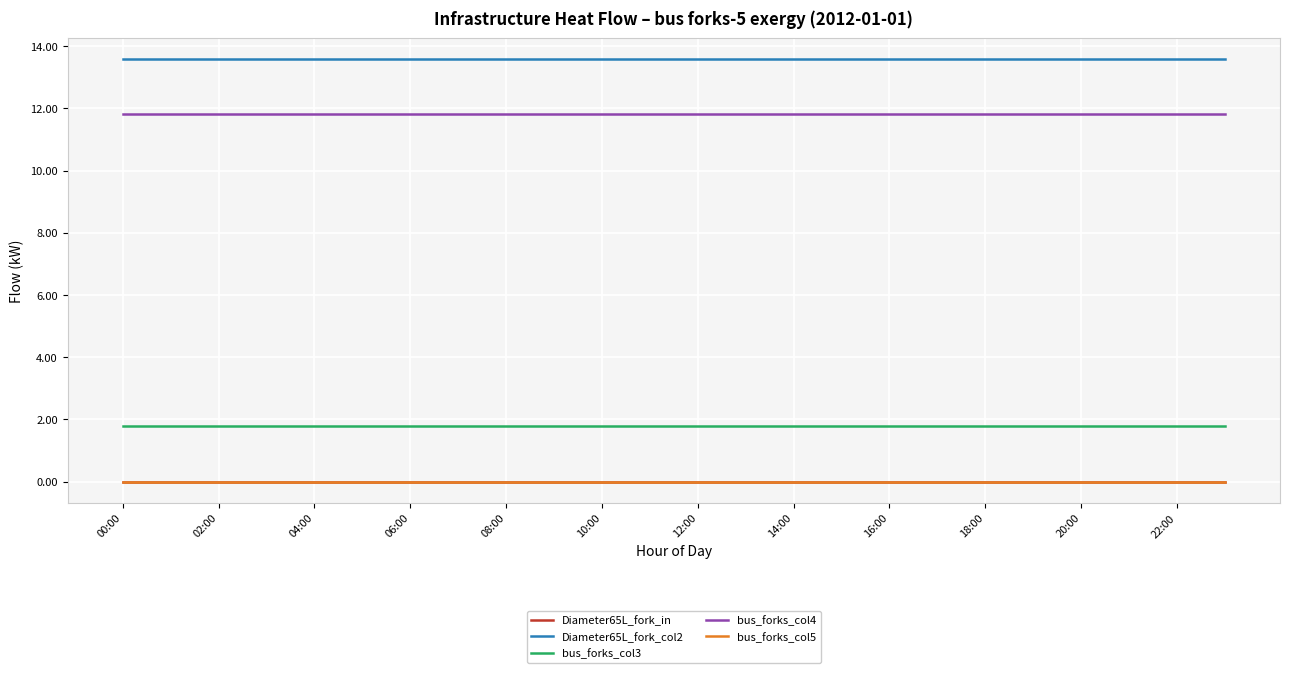

Reading left to right, transcribe all the data shown in this chart.

Diameter65L_fork_in: 0.0	0.0	0.0	0.0	0.0	0.0	0.0	0.0	0.0	0.0	0.0	0.0	0.0	0.0	0.0	0.0	0.0	0.0	0.0	0.0	0.0	0.0	0.0	0.0
Diameter65L_fork_col2: 13.6	13.6	13.6	13.6	13.6	13.6	13.6	13.6	13.6	13.6	13.6	13.6	13.6	13.6	13.6	13.6	13.6	13.6	13.6	13.6	13.6	13.6	13.6	13.6
bus_forks_col3: 1.8	1.8	1.8	1.8	1.8	1.8	1.8	1.8	1.8	1.8	1.8	1.8	1.8	1.8	1.8	1.8	1.8	1.8	1.8	1.8	1.8	1.8	1.8	1.8
bus_forks_col4: 11.8	11.8	11.8	11.8	11.8	11.8	11.8	11.8	11.8	11.8	11.8	11.8	11.8	11.8	11.8	11.8	11.8	11.8	11.8	11.8	11.8	11.8	11.8	11.8
bus_forks_col5: 0.0	0.0	0.0	0.0	0.0	0.0	0.0	0.0	0.0	0.0	0.0	0.0	0.0	0.0	0.0	0.0	0.0	0.0	0.0	0.0	0.0	0.0	0.0	0.0